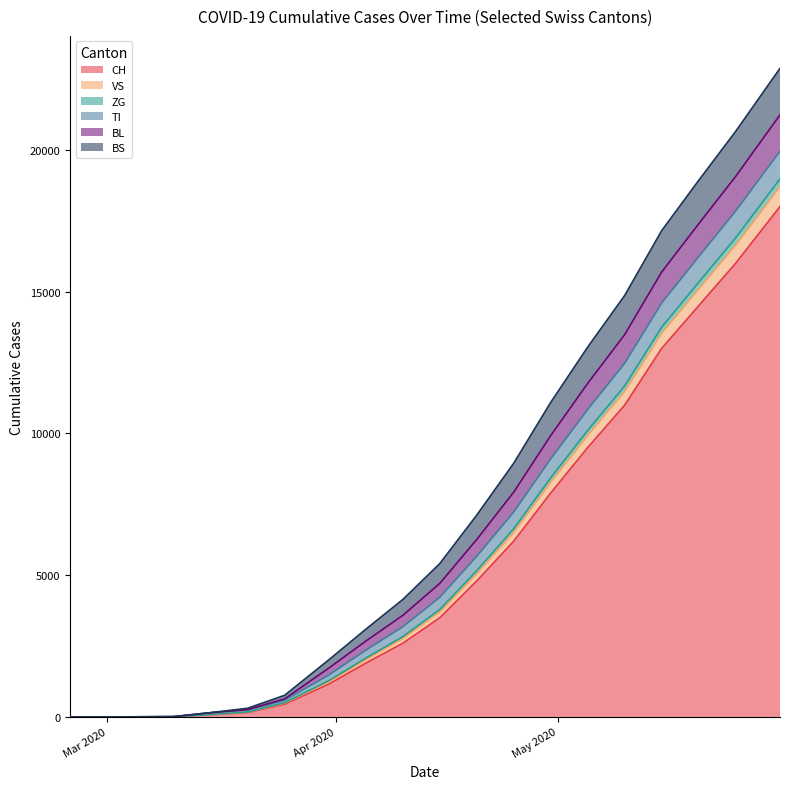

What is the highest value of the CH series?

18000